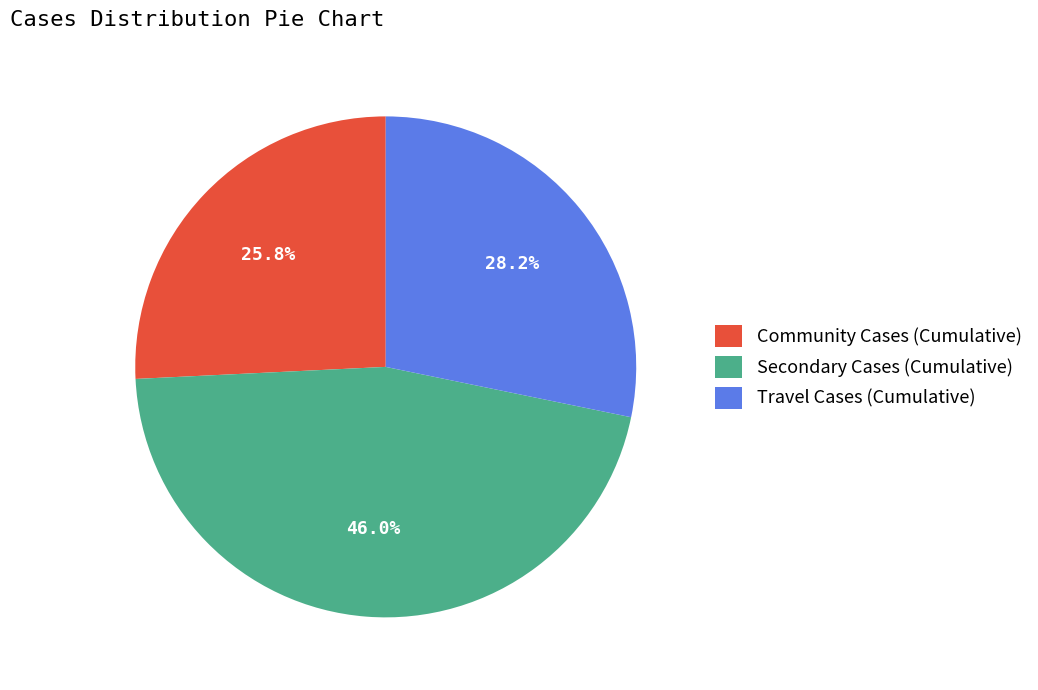

Combined, what portion of the pie is Travel Cases (Cumulative) and Community Cases (Cumulative)?

54.0%